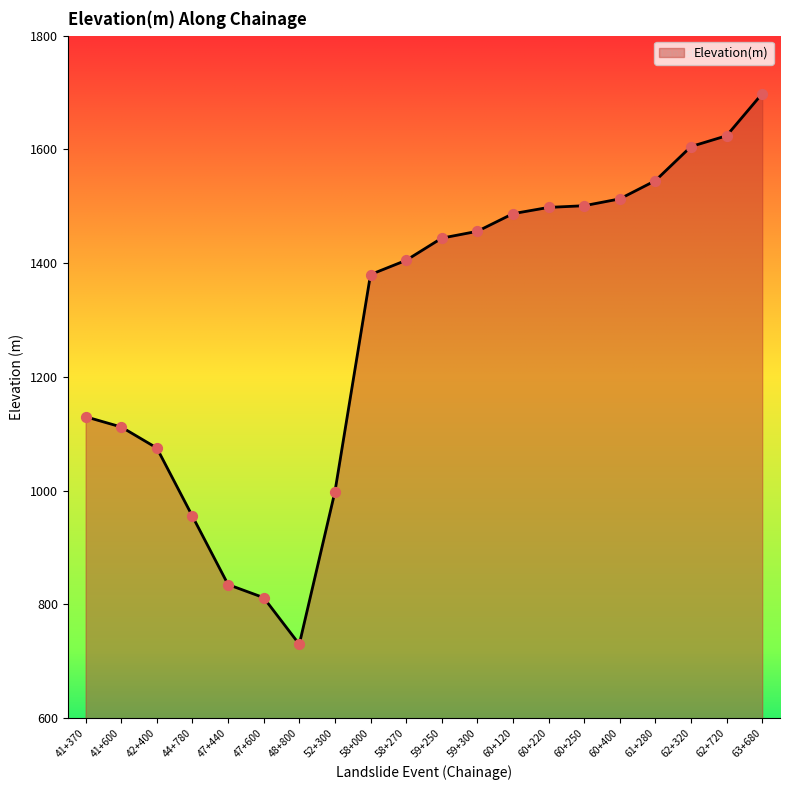

Approximately how many times larger is the value at 48+800 compared to 47+600?

0.9